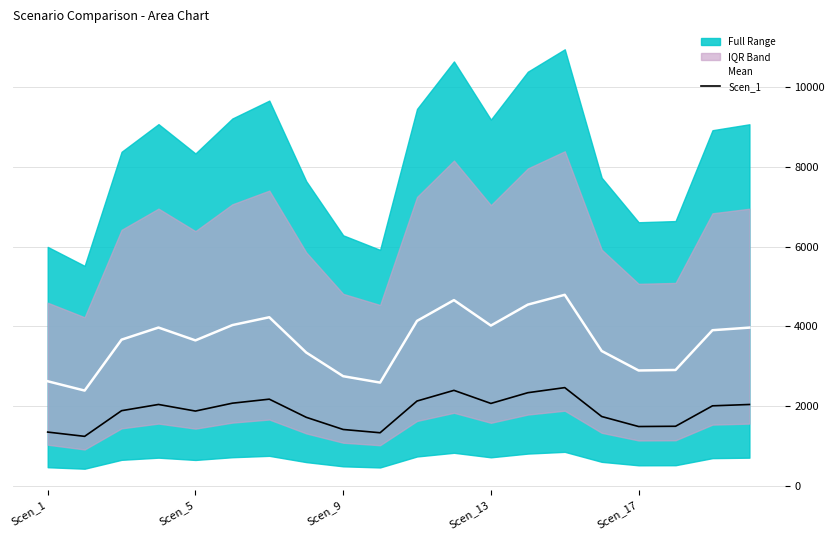

What is the highest value of the Scen_1 series?

2465.6